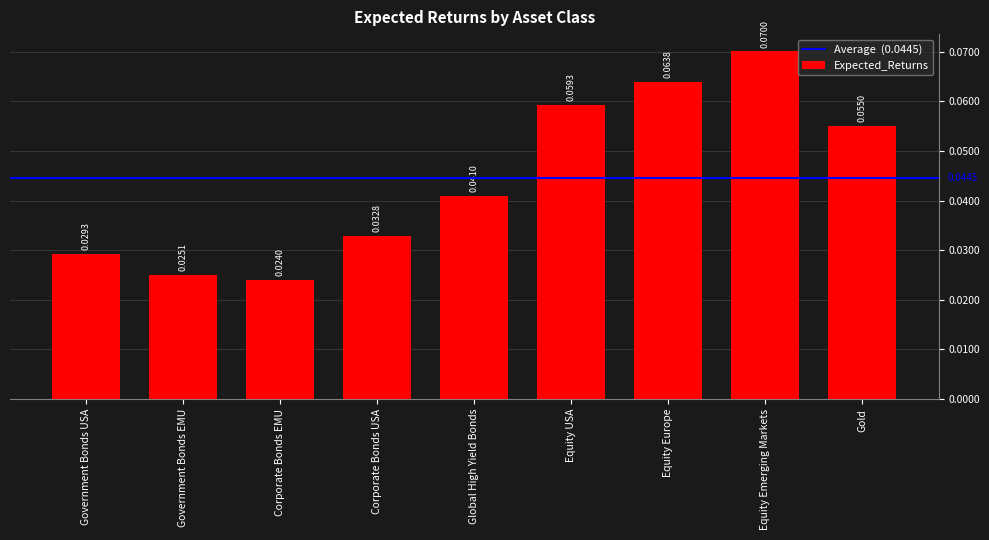

Between Equity Europe and Global High Yield Bonds, which is larger?

Equity Europe